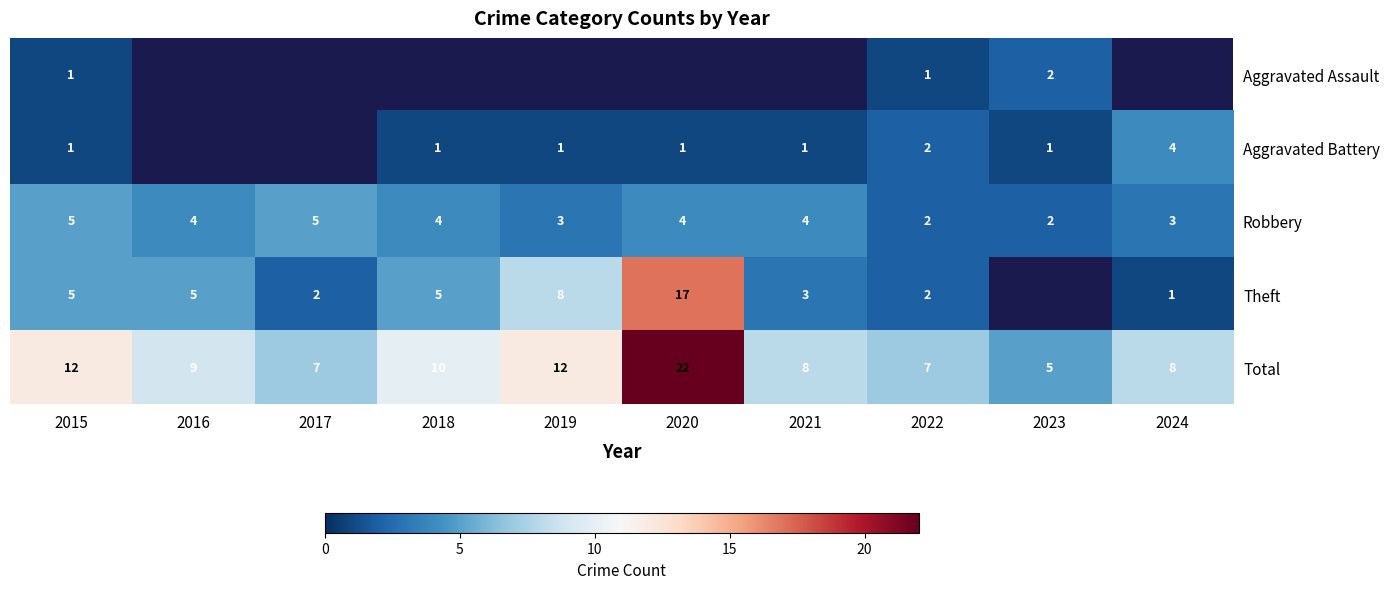

Count the Robbery values in the range 3 to 4.

6